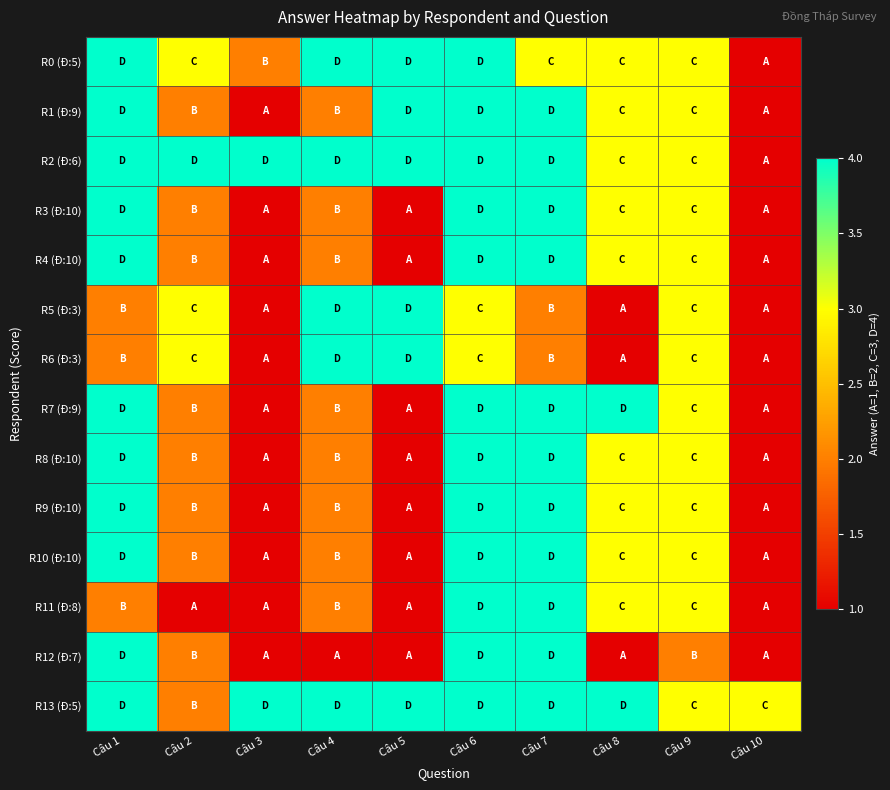

Count the number of categories in the chart.

10